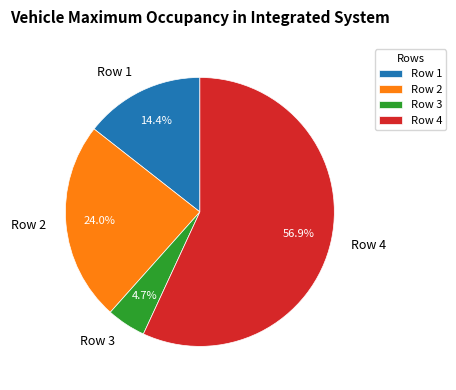

How many slices are in this pie chart?

4